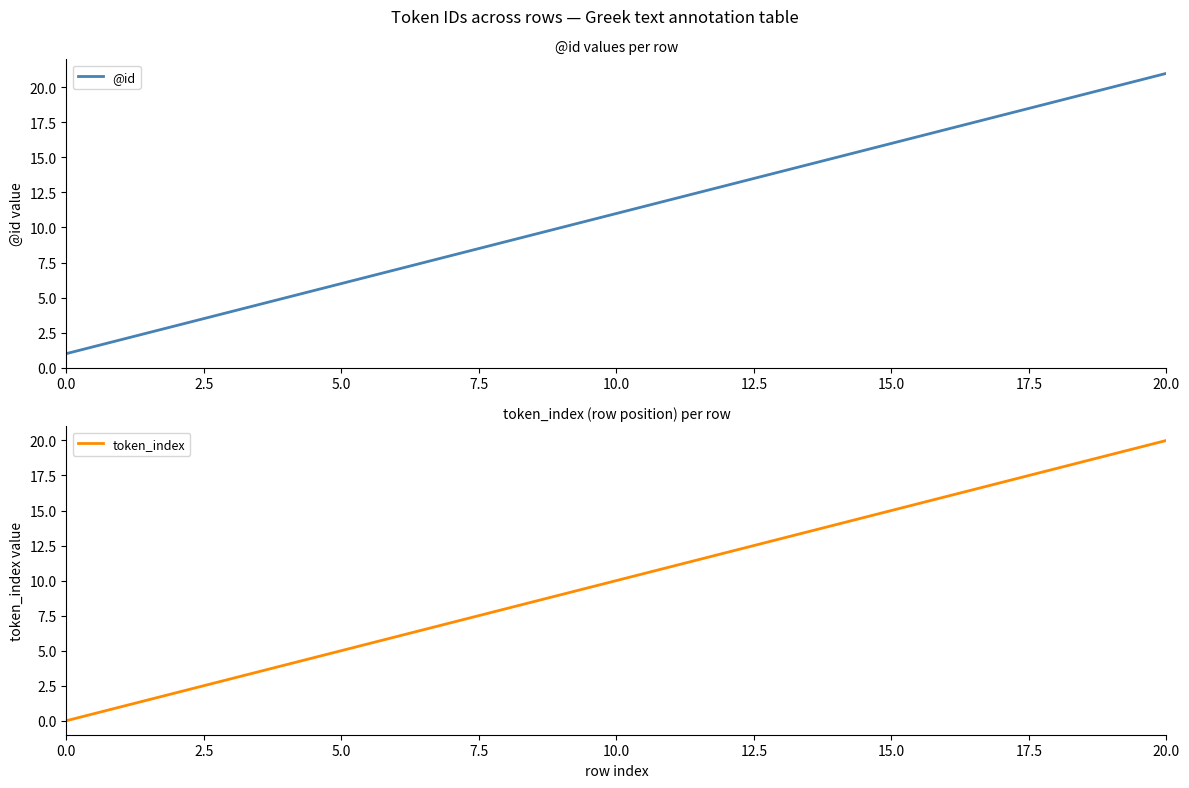

At how many categories does at least one series exceed 5?

16